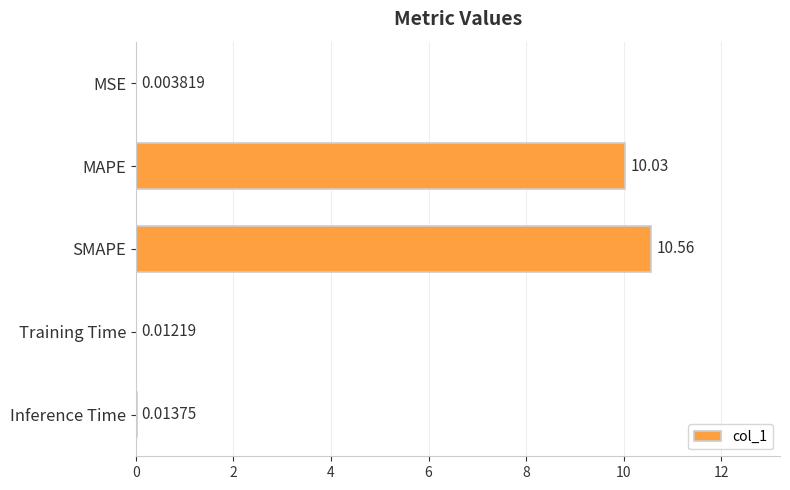

What is the sum of the values at MAPE and Training Time?

10.0